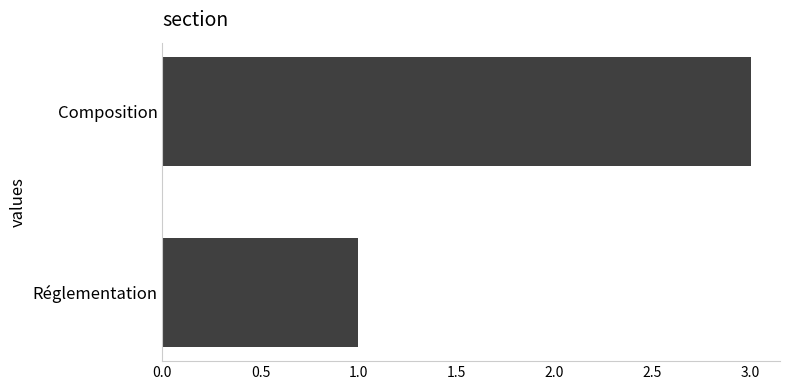

List the labels in order of value, smallest first.

Réglementation, Composition